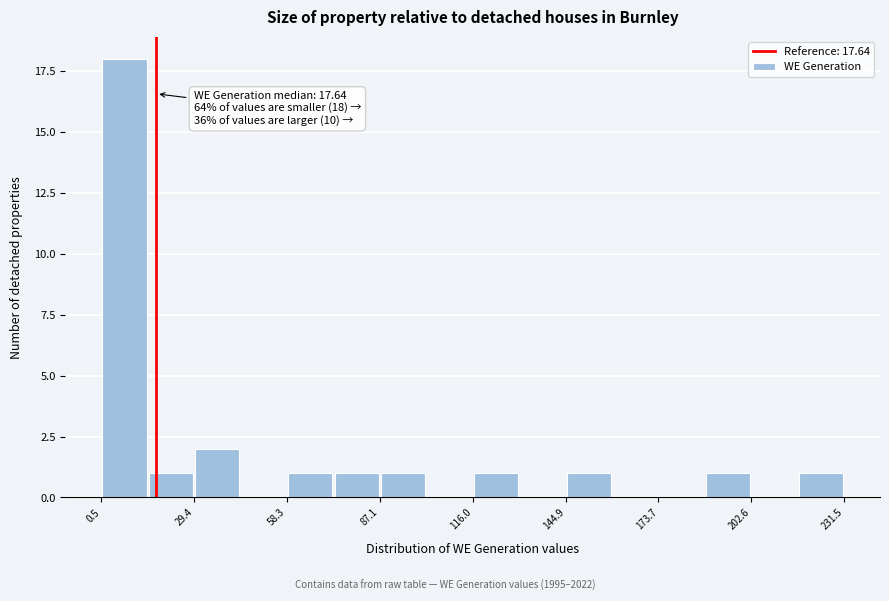

Around what value on the x-axis is the tallest bar? Give the approximate position of its centre, as read against the axis.

10